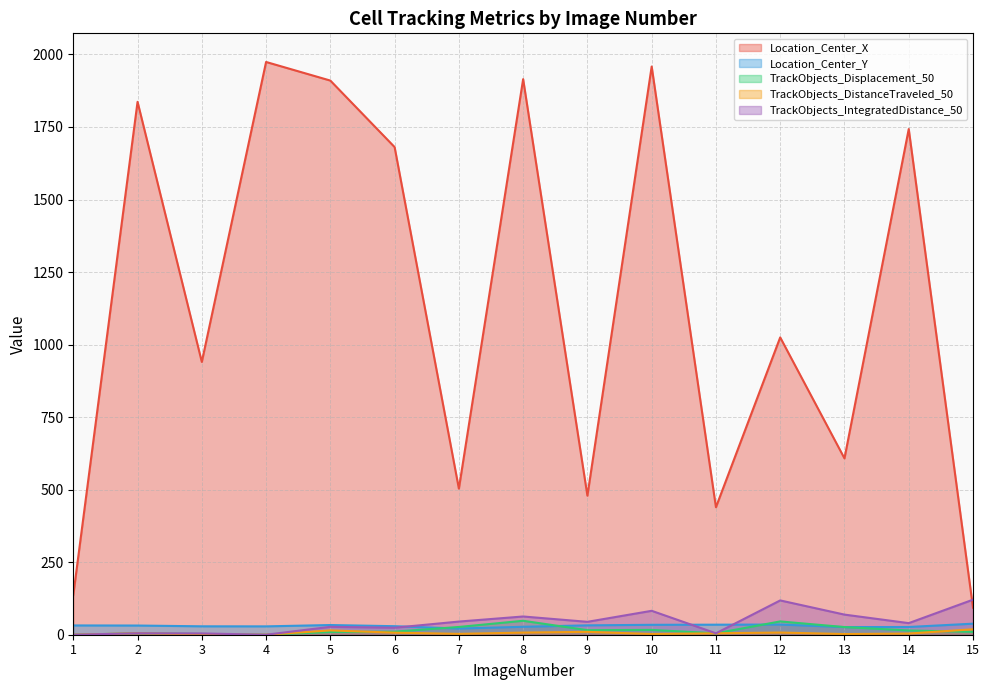

What is the average value of the TrackObjects_DistanceTraveled_50 series?

5.9